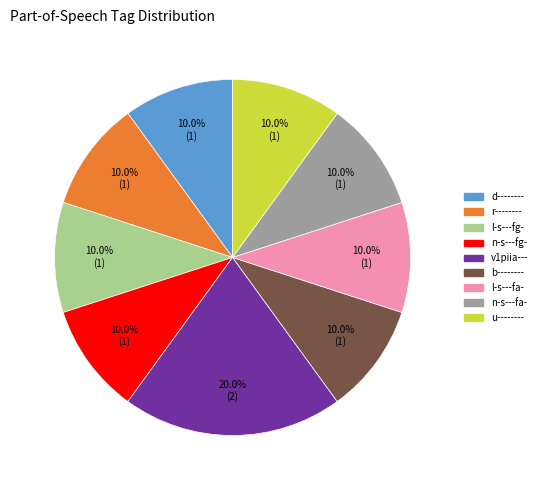

What is the ratio of the value at n-s---fa- to the value at l-s---fg-?

1.0